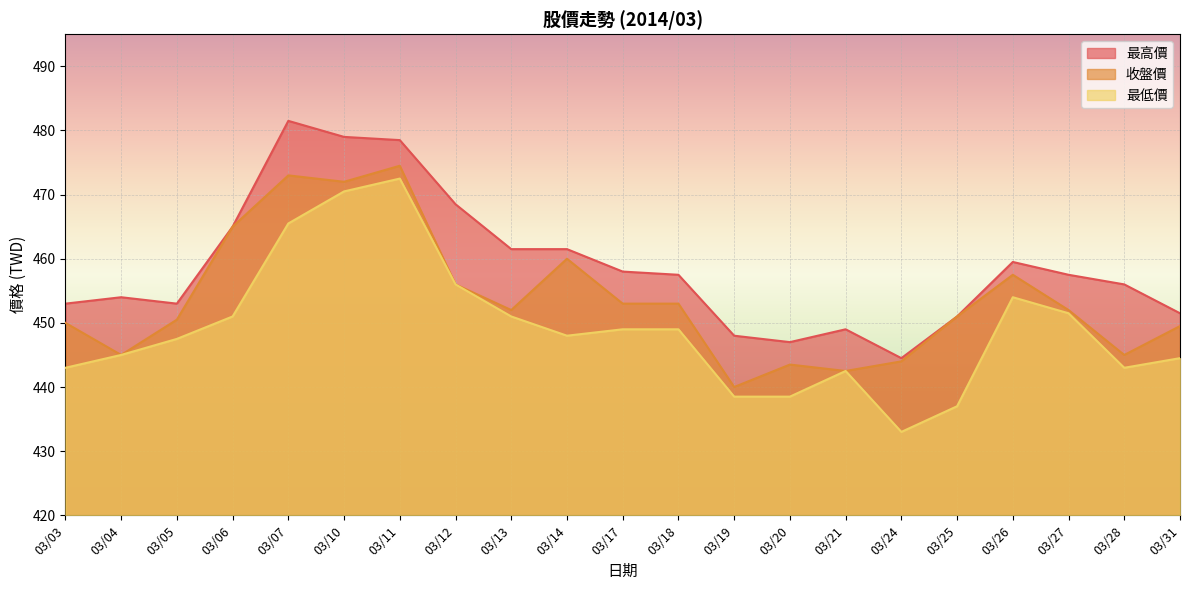

What are all the series names shown in the legend?

最高價, 收盤價, 最低價